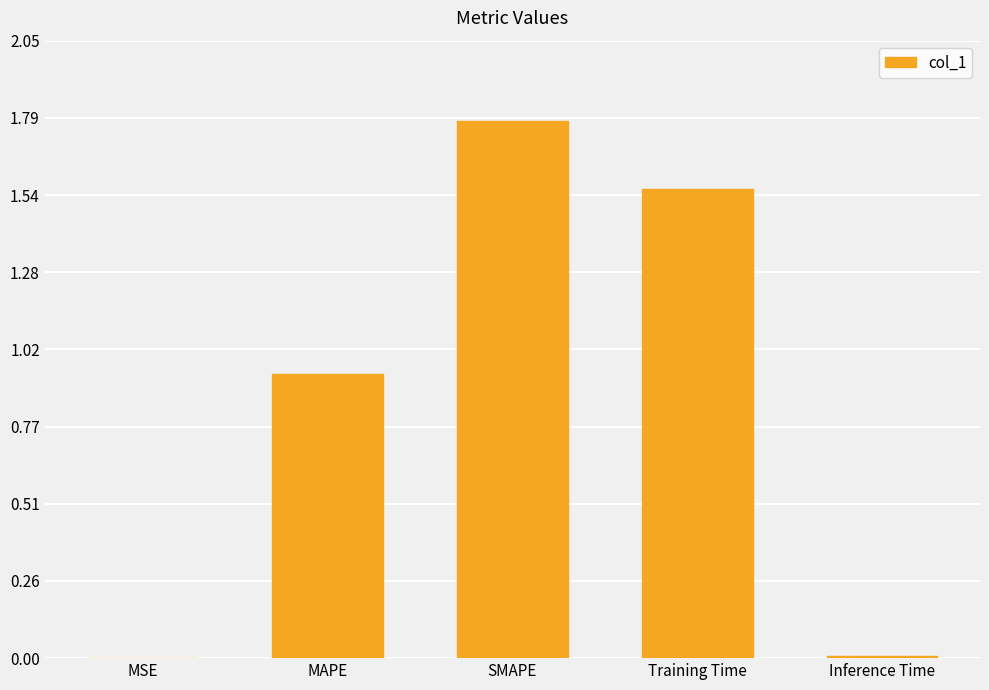

The value at SMAPE is 1.8. True or false?

True